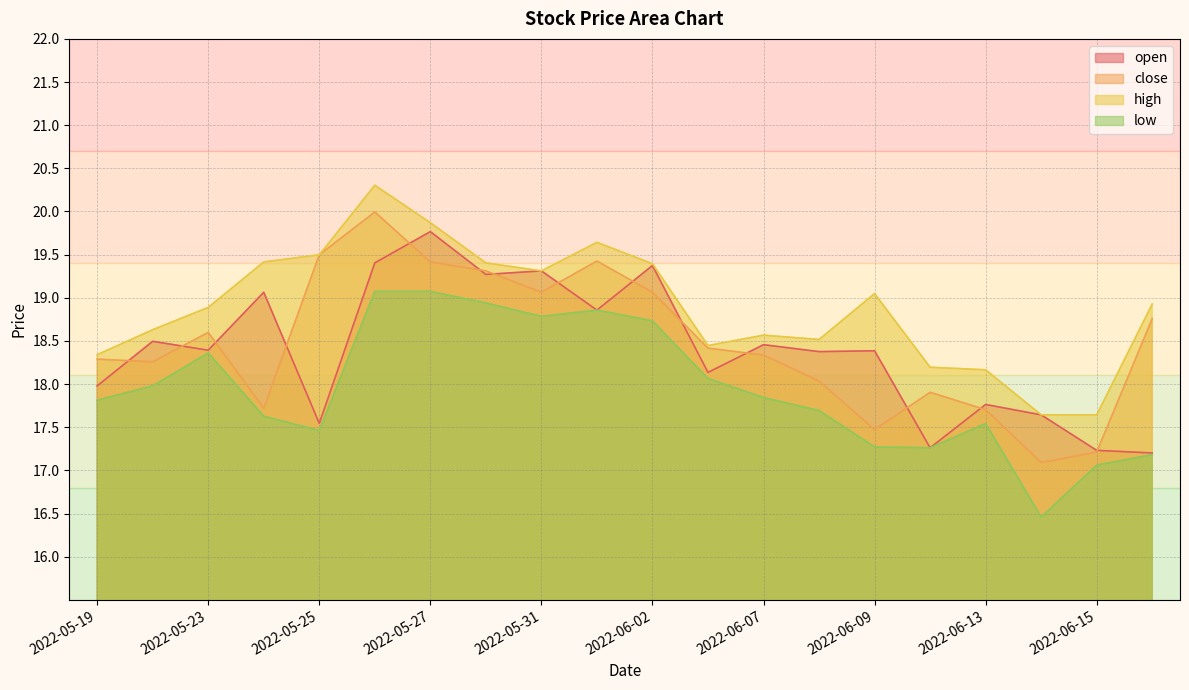

What is the difference between the maximum and minimum values in the high series?

2.7